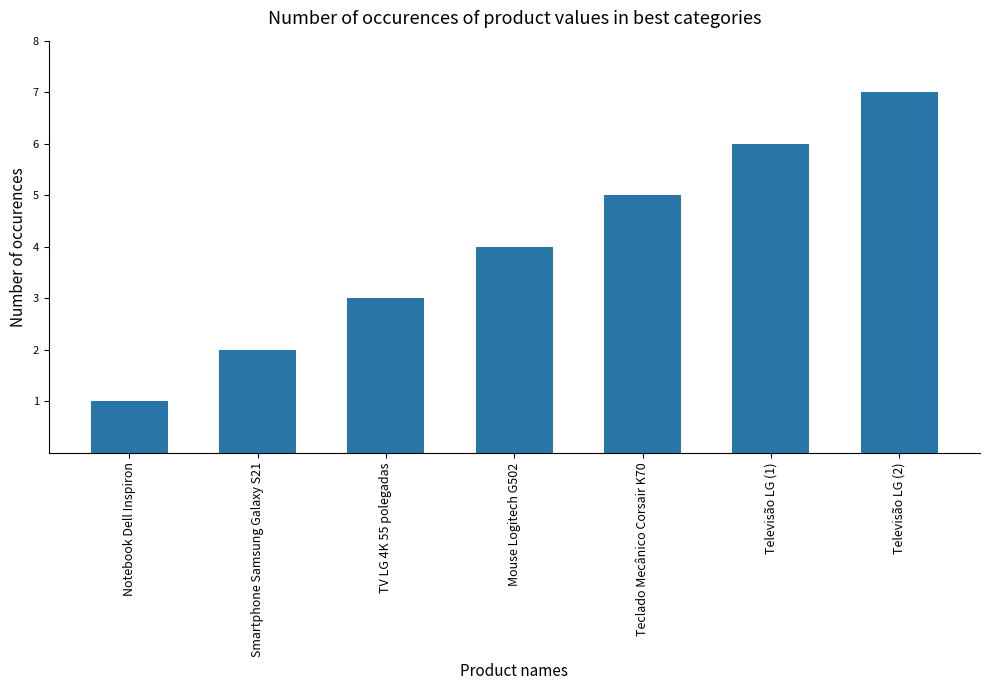

At which category does the chart reach its peak across all series?

Televisão LG (2)